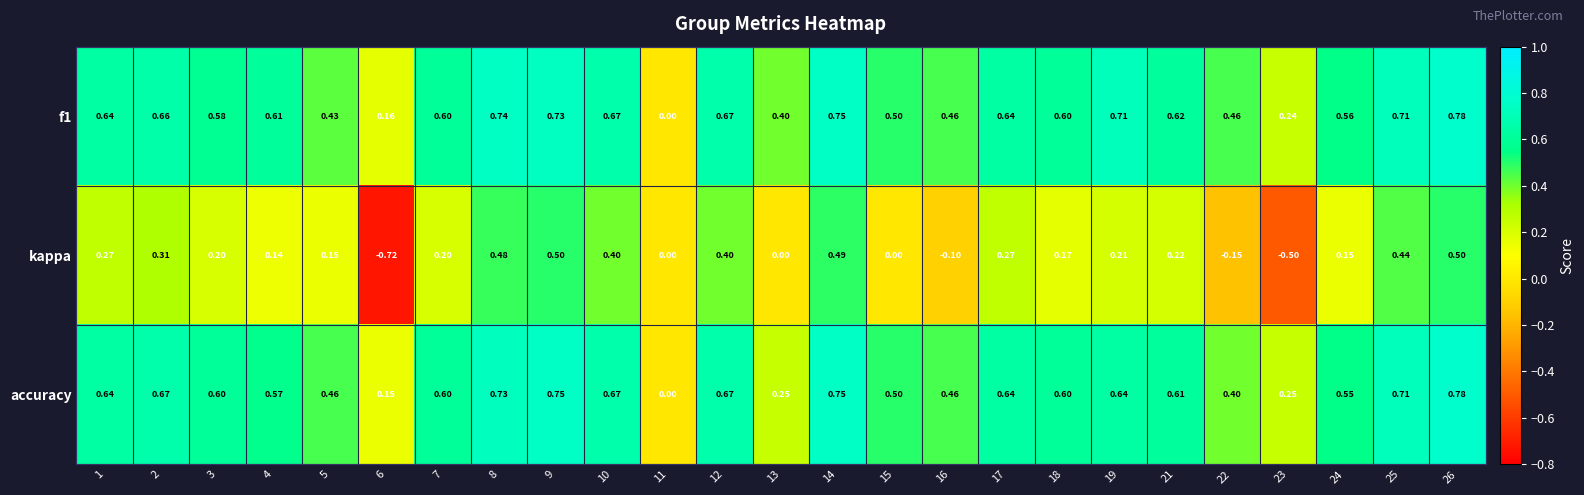

Between 16 and 17, which series saw the biggest shift?

kappa